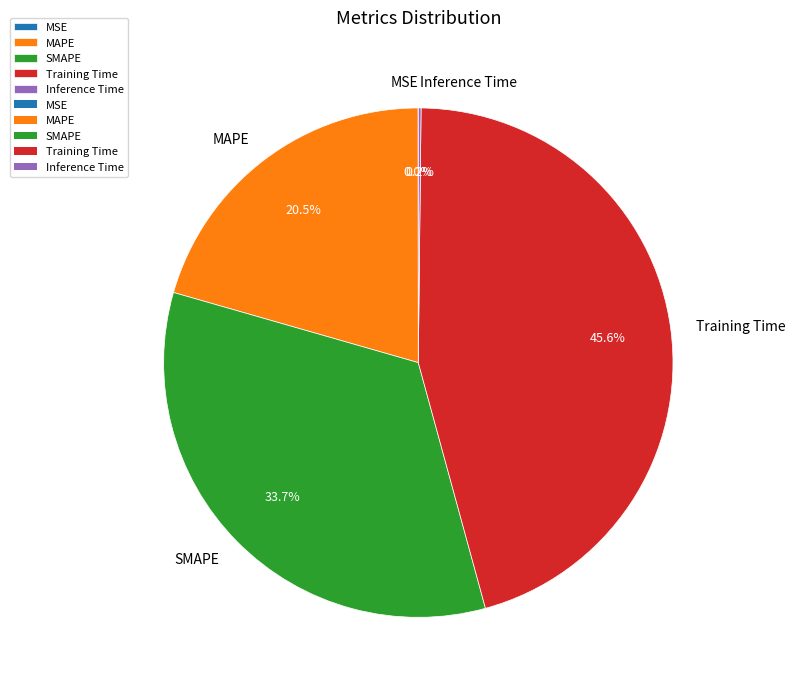

Is there a majority slice in this chart?

No